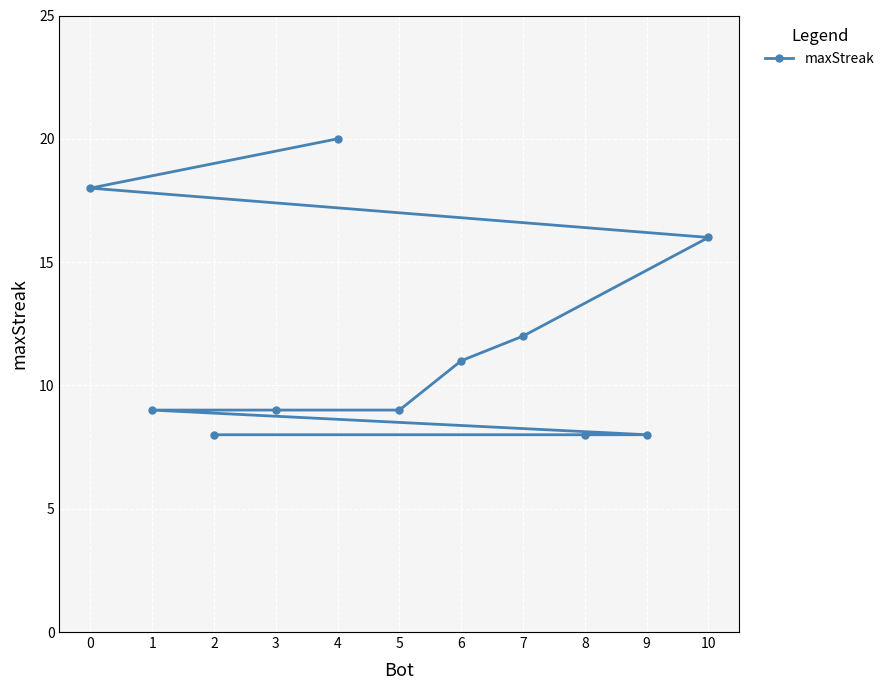

List the labels in order of value, largest first.

4, 0, 10, 7, 6, 5, 3, 1, 9, 8, 2